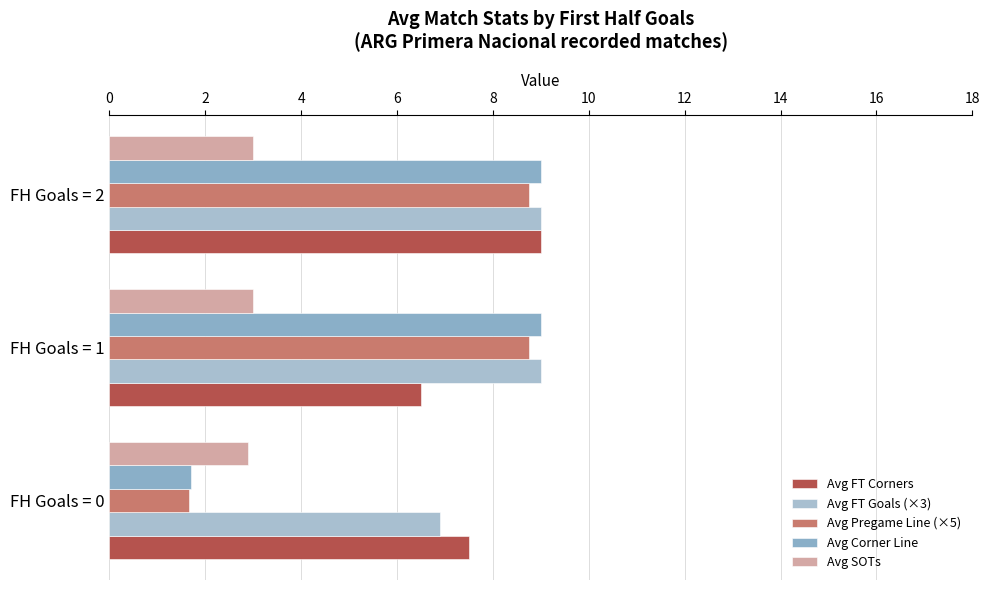

Count the number of data series in this chart.

5